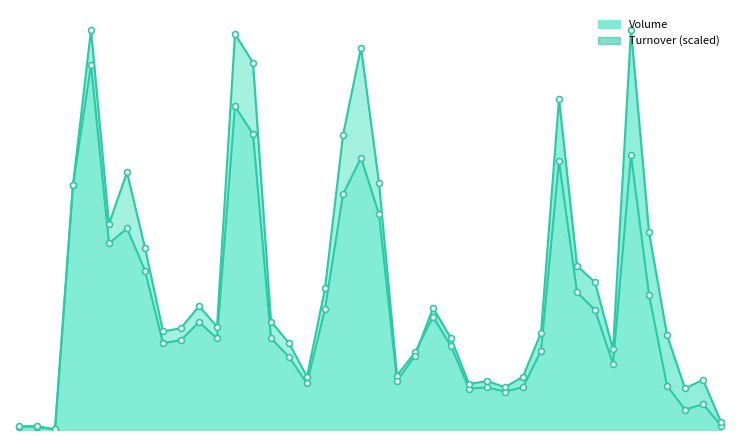

Is the value of Turnover at 109/07/16 greater than the value of Volume at 109/07/27?

No